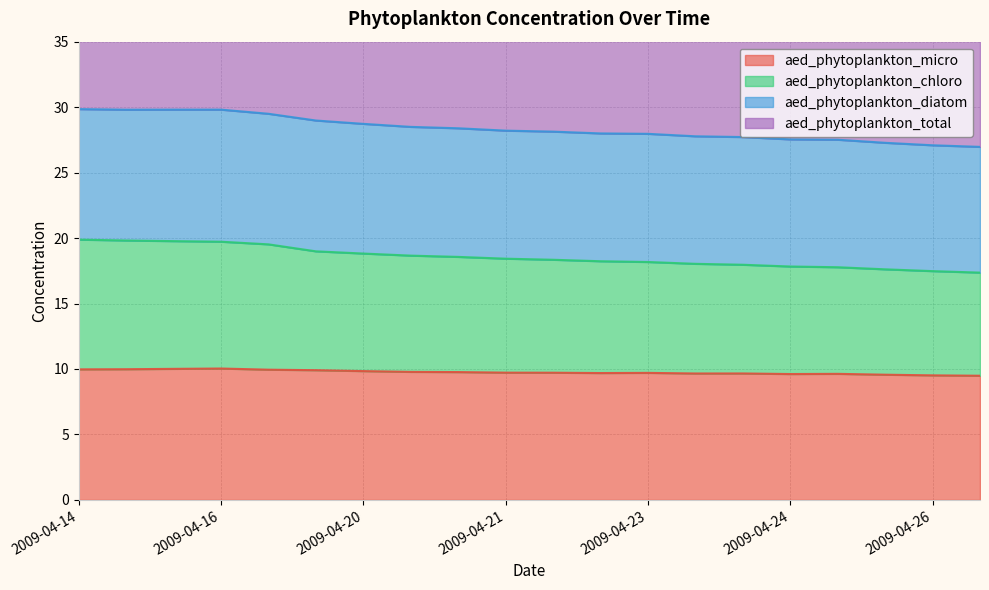

At which category does aed_phytoplankton_total reach its first local valley?

2009-04-15